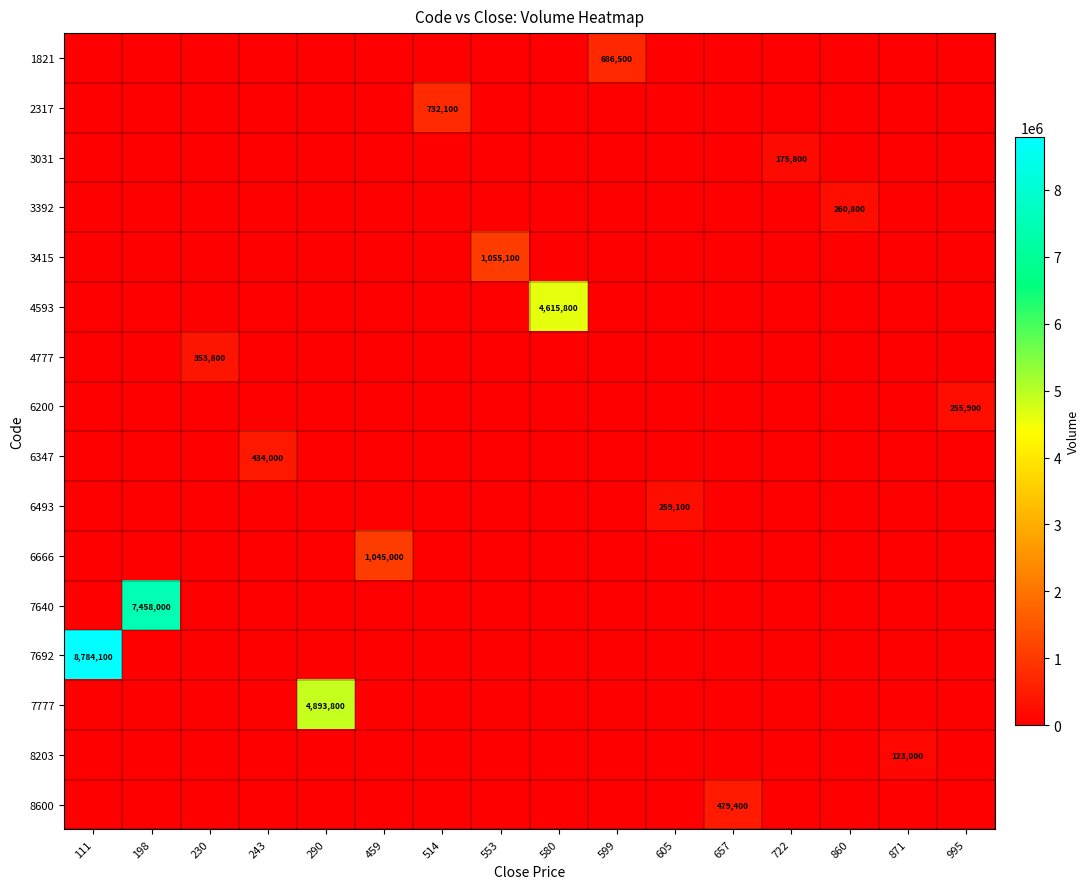

Which category has the lowest value in the 2317 series?

111